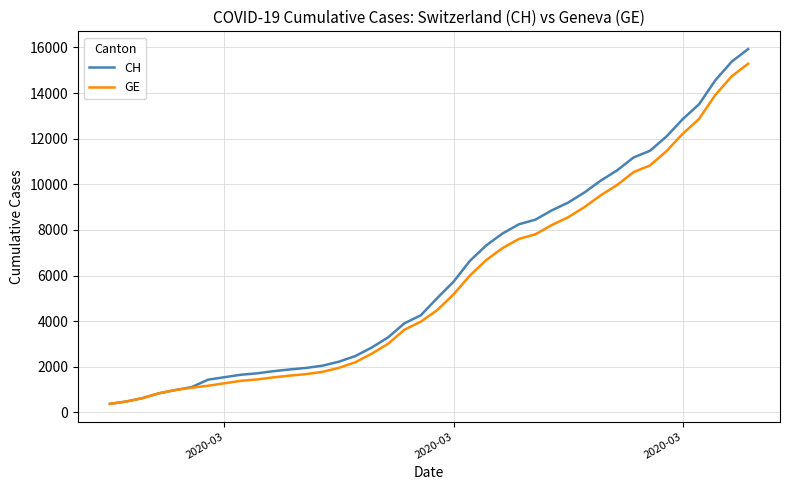

List the series in order of their peak value, lowest first.

GE, CH